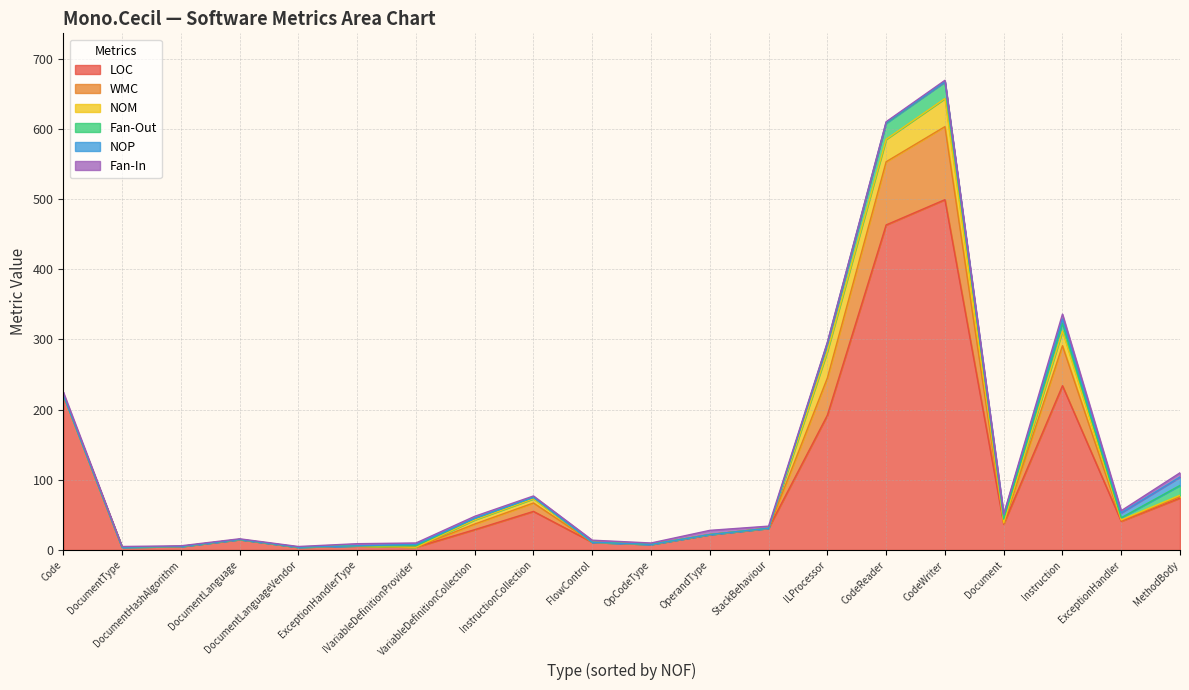

Which series has the widest spread of values?

LOC